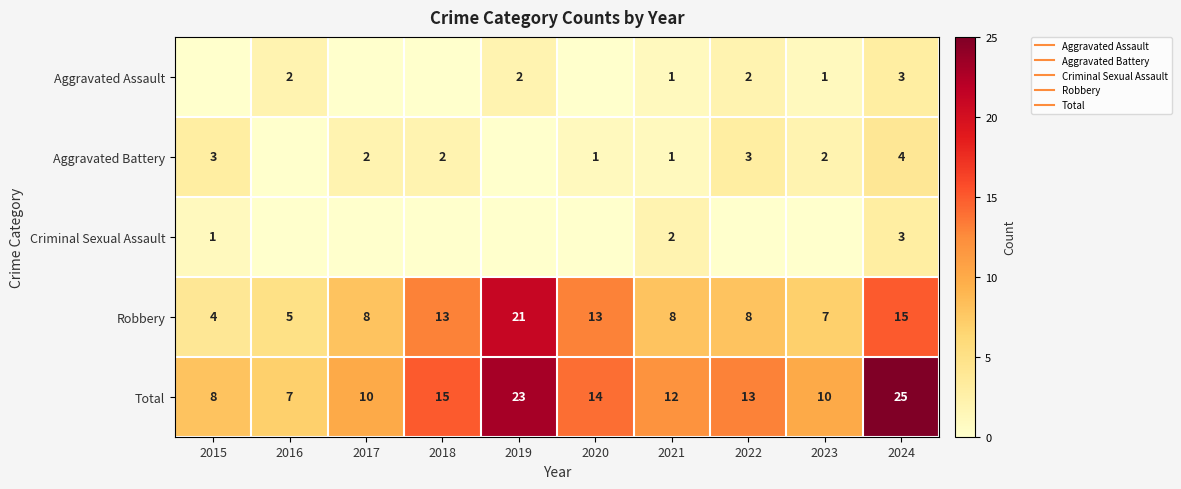

What is the sum of all Aggravated Battery values?

18